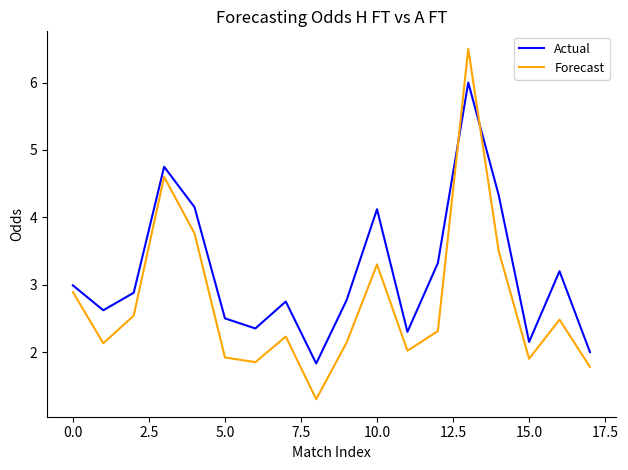

List the series in order of their peak value, highest first.

Forecast, Actual